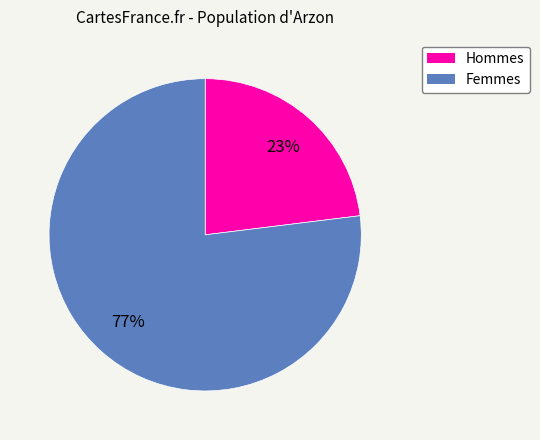

What is the smallest slice in the pie chart?

Hommes